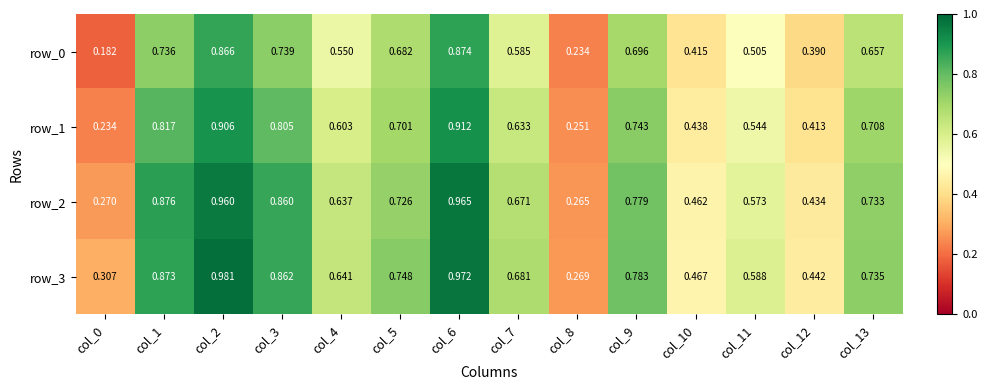

Is the value of row_1 at col_7 greater than the value of row_0 at col_4?

Yes